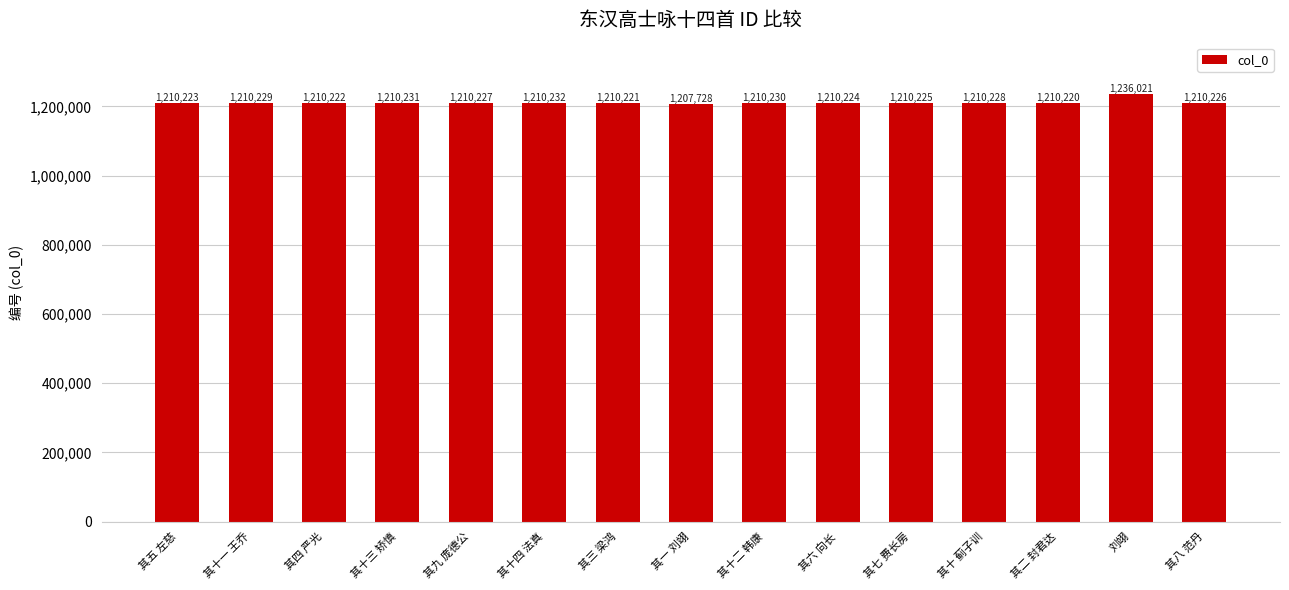

What is the difference between the maximum and minimum values?

28293